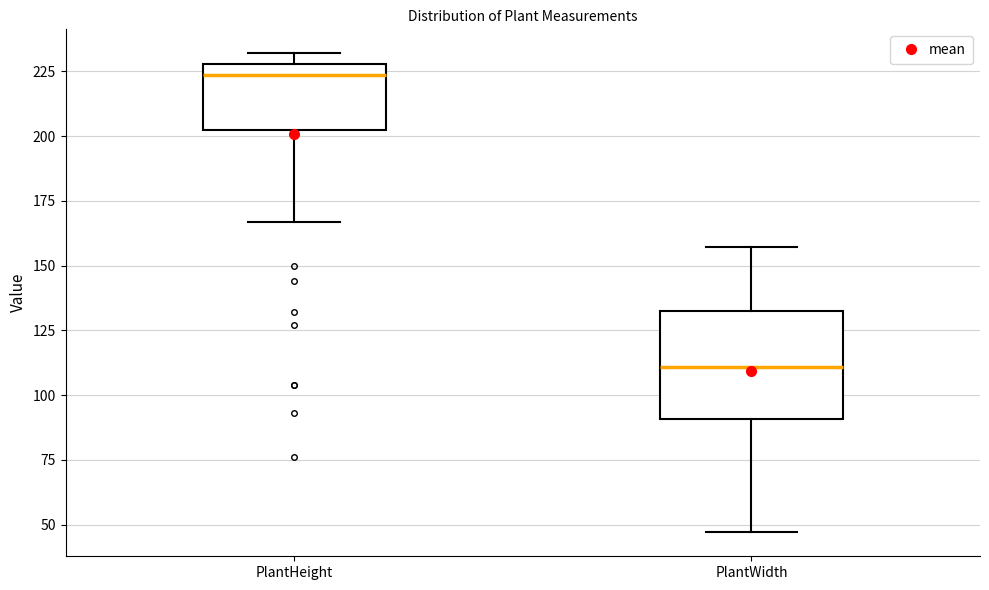

Comparing the boxes themselves (not the whiskers), which one is the tallest?

PlantWidth